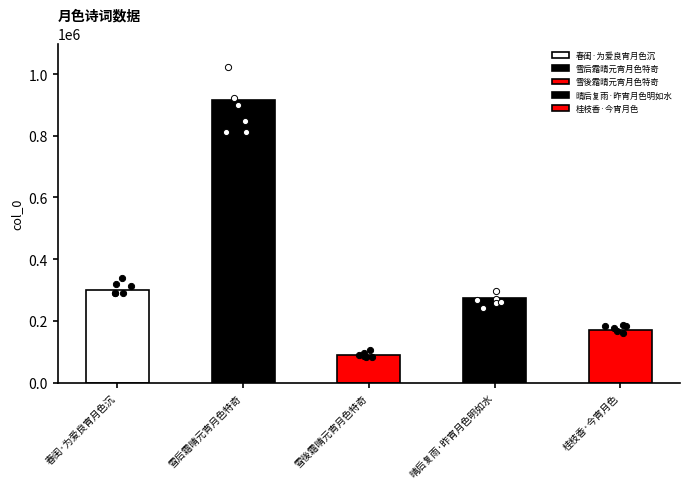

Approximately how many times larger is the value at 雪後霜晴元宵月色特奇 compared to 春闺·为爱良宵月色沉?

0.3